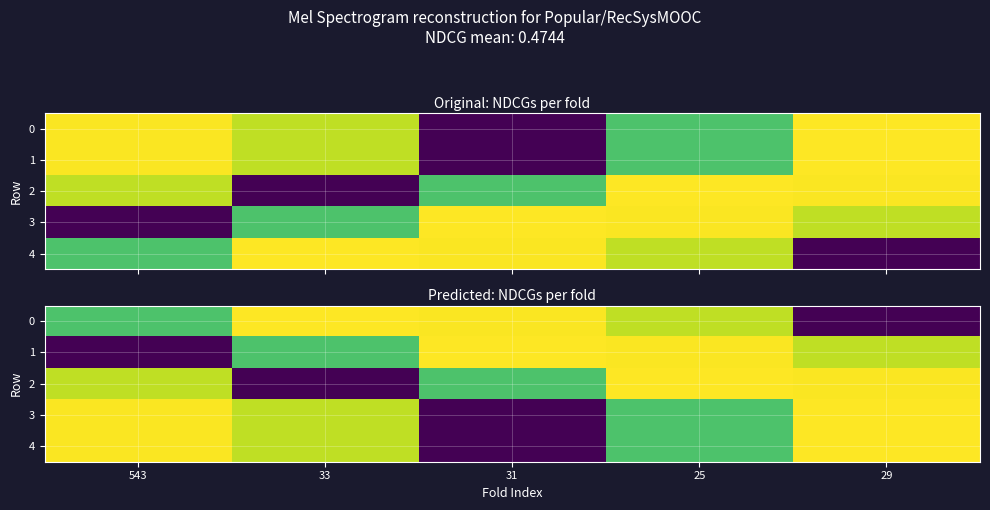

Rank the series at 29 from highest to lowest value.

3, 4, 2, 1, 0